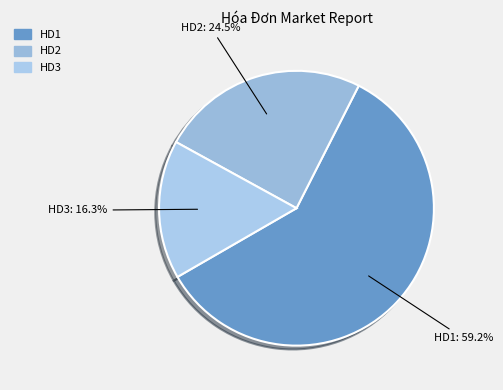

The HD1 slice represents 69% of the pie. True or false?

False